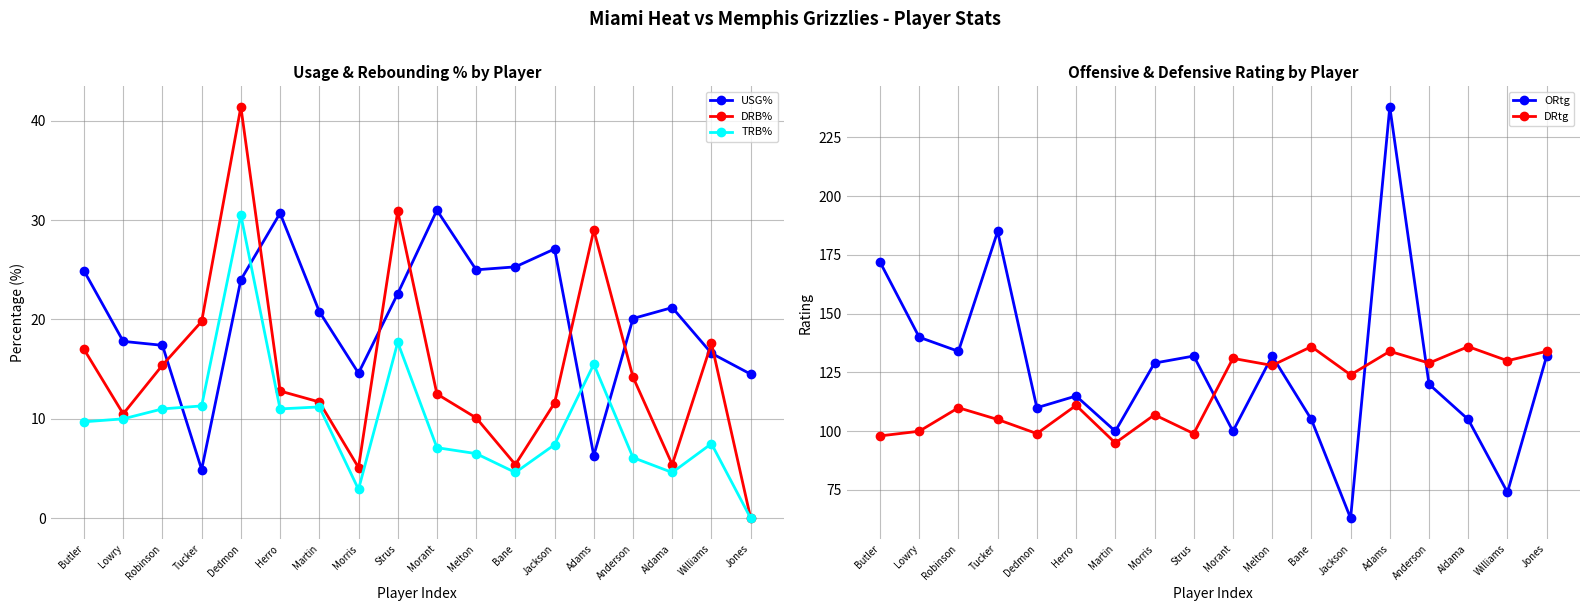

What is the label of the 13th point from the left?

Jackson